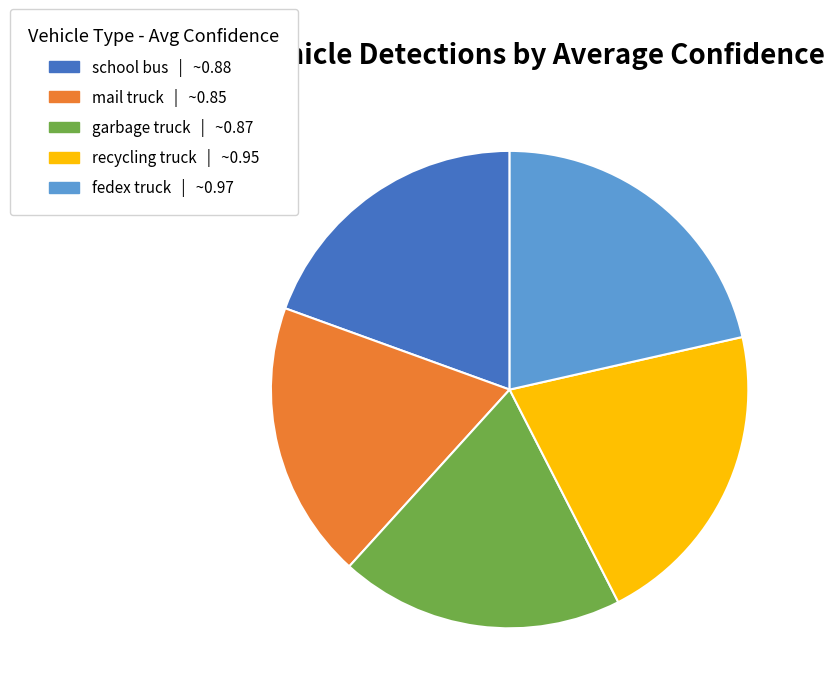

The fedex truck slice represents 35% of the pie. True or false?

False